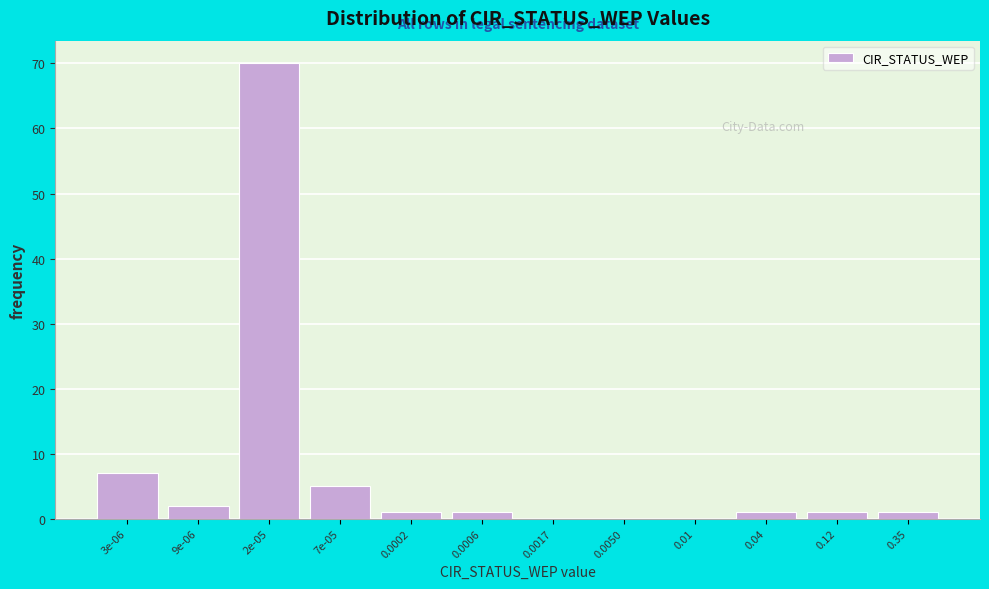

Reading left to right, what are all the values shown in this chart?

3e-06=7	9e-06=2	2e-05=70	7e-05=5	0.0002=1	0.0006=1	0.0017=0	0.0050=0	0.01=0	0.04=1	0.12=1	0.35=1